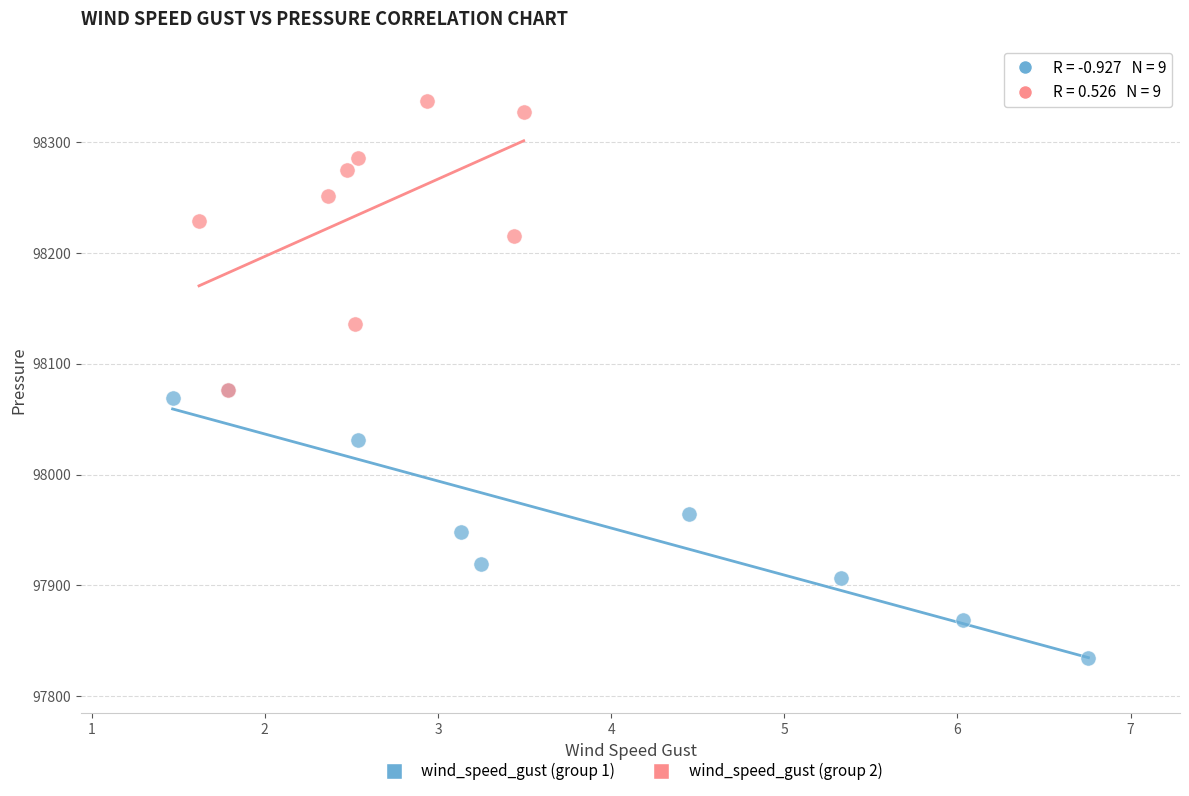

Which series reaches the maximum Y coordinate?

wind_speed_gust (group 2)